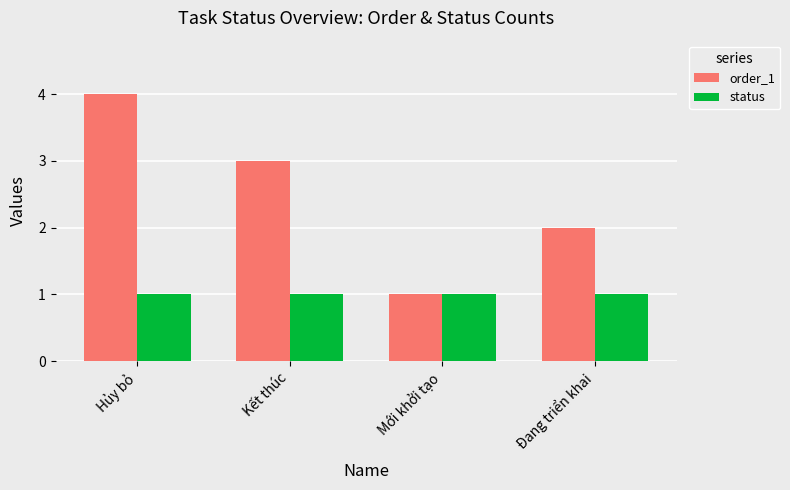

What is the highest value of the order_1 series?

4